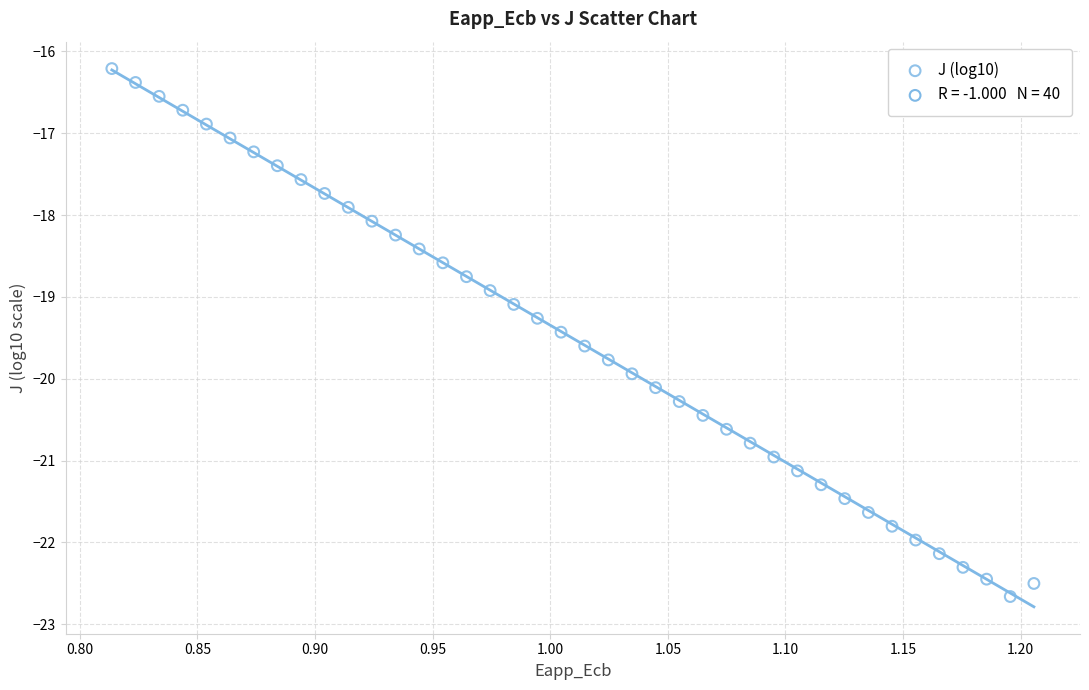

What is the range of X values (max minus min)?

0.4